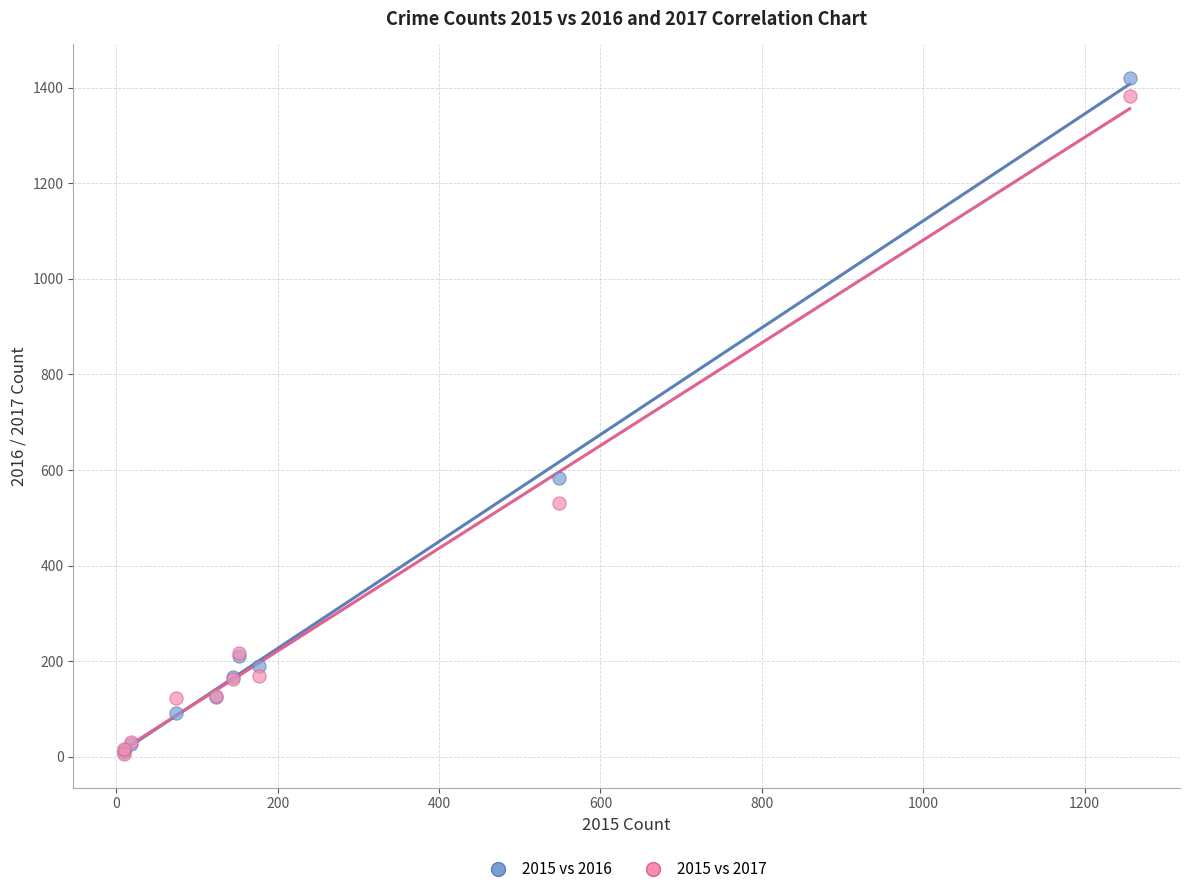

What are all the series names shown in the legend?

2015 vs 2016, 2015 vs 2017